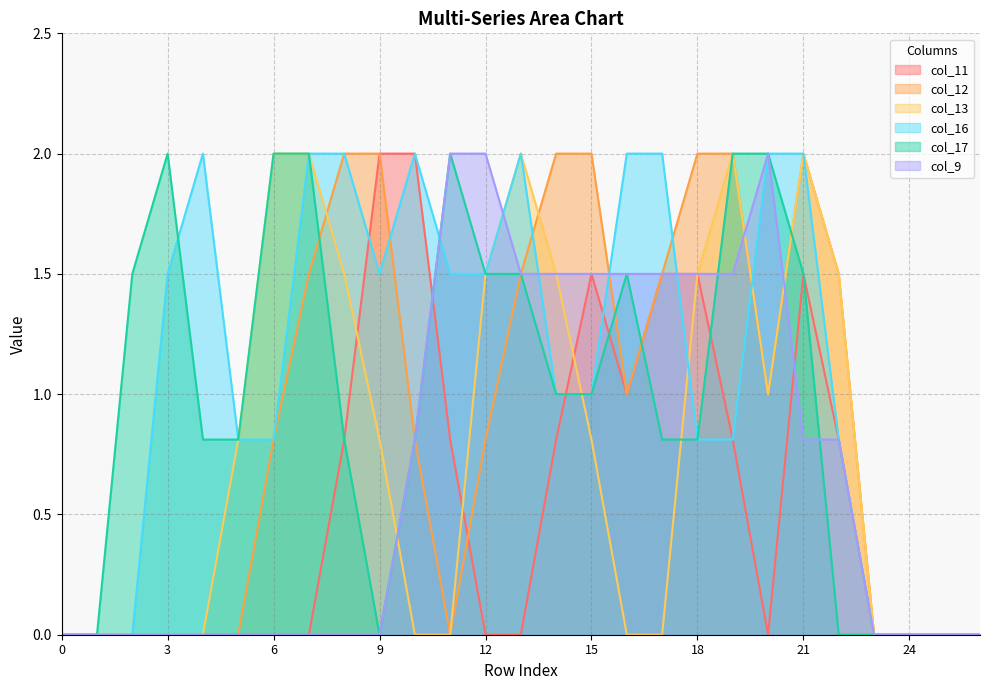

Count the col_16 values in the range 0 to 2.

27